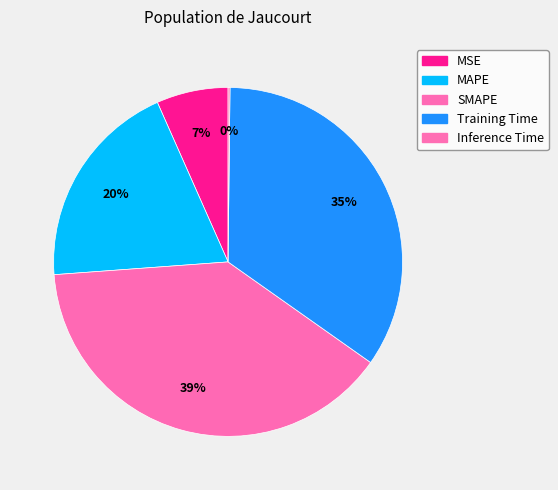

To the nearest percent, what is the average slice percentage?

20%